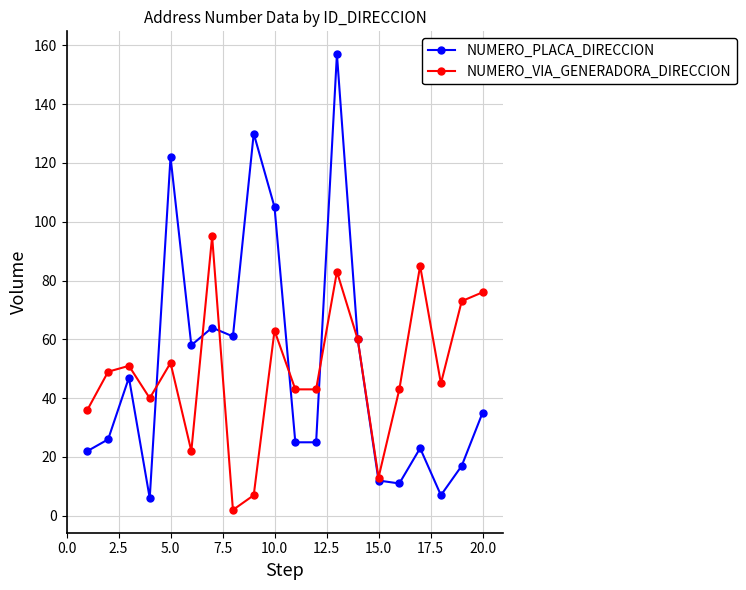

What are all the series names shown in the legend?

NUMERO_PLACA_DIRECCION, NUMERO_VIA_GENERADORA_DIRECCION